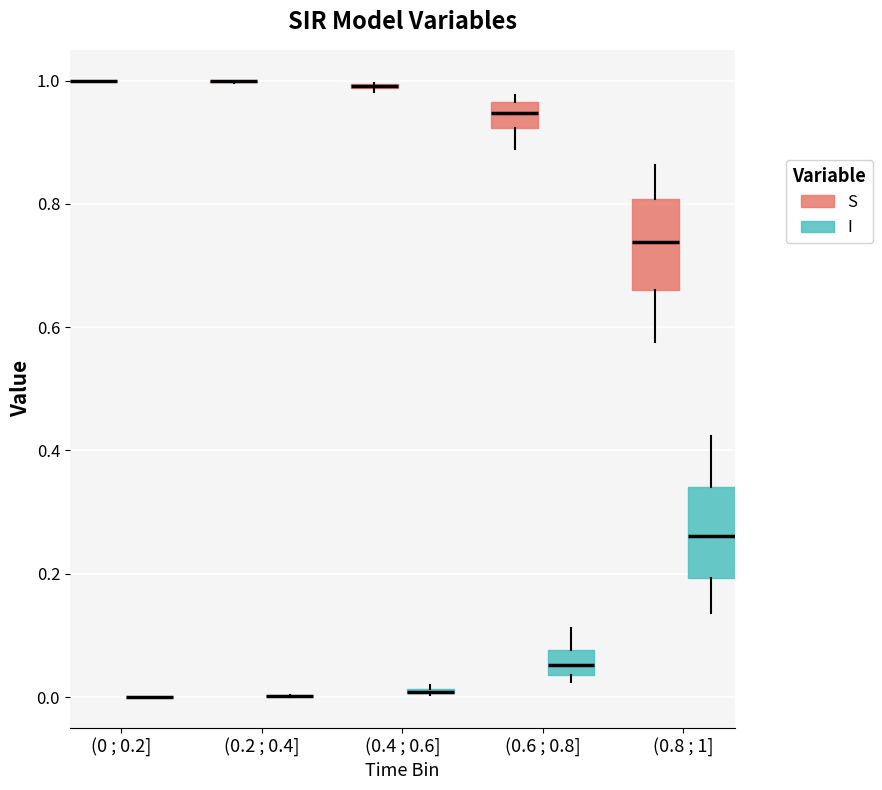

Where is the upper edge of the box for (0.4 ; 0.6] (S) on the y-axis? The values are not printed on the chart, so give them approximately, as read against the axis.

1.00